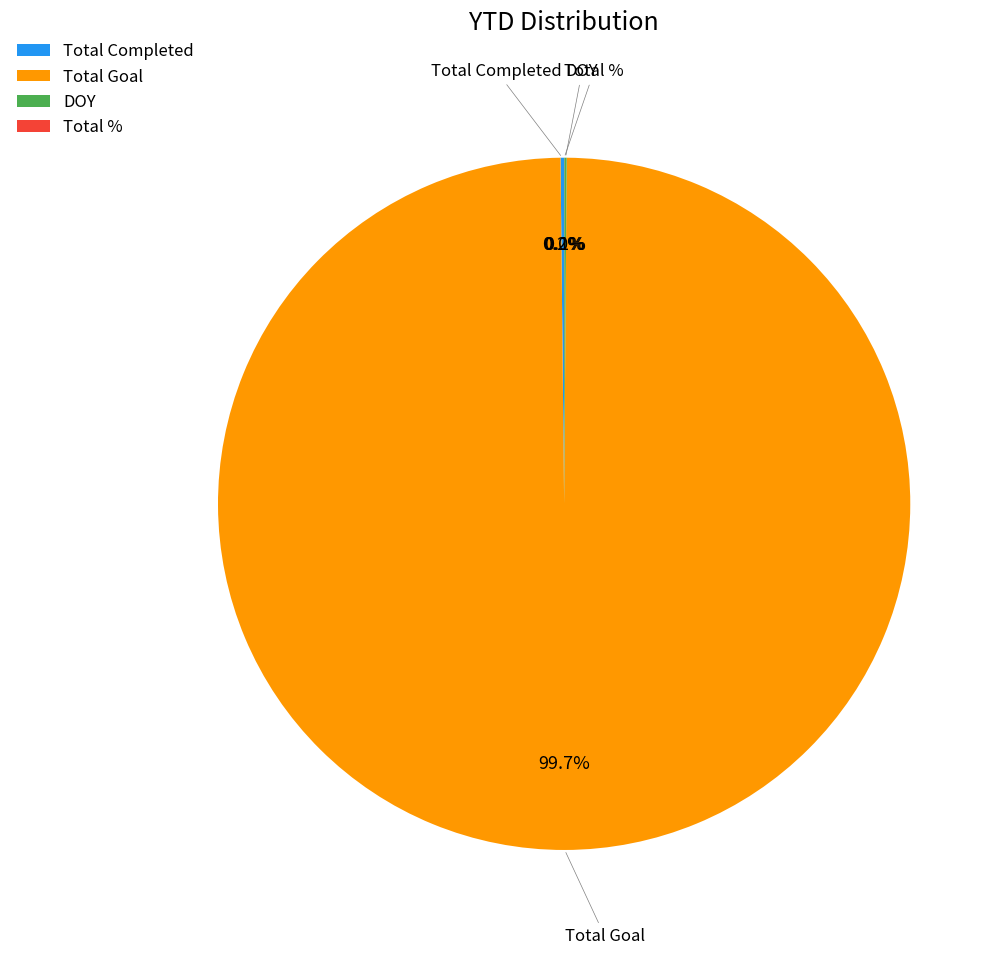

What is the majority slice?

Total Goal